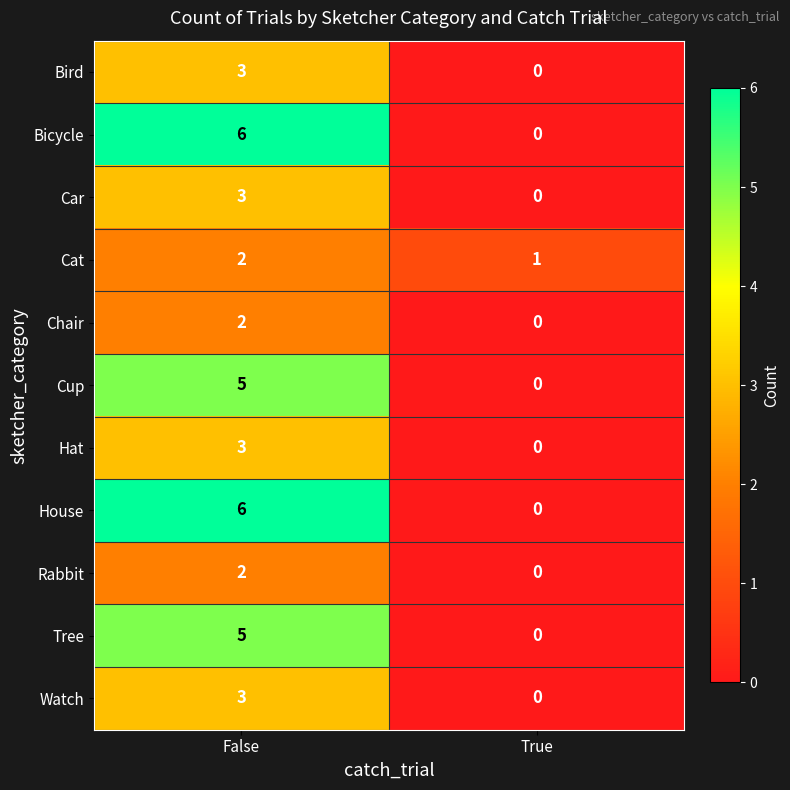

Rank the categories by Tree value from lowest to highest.

True, False